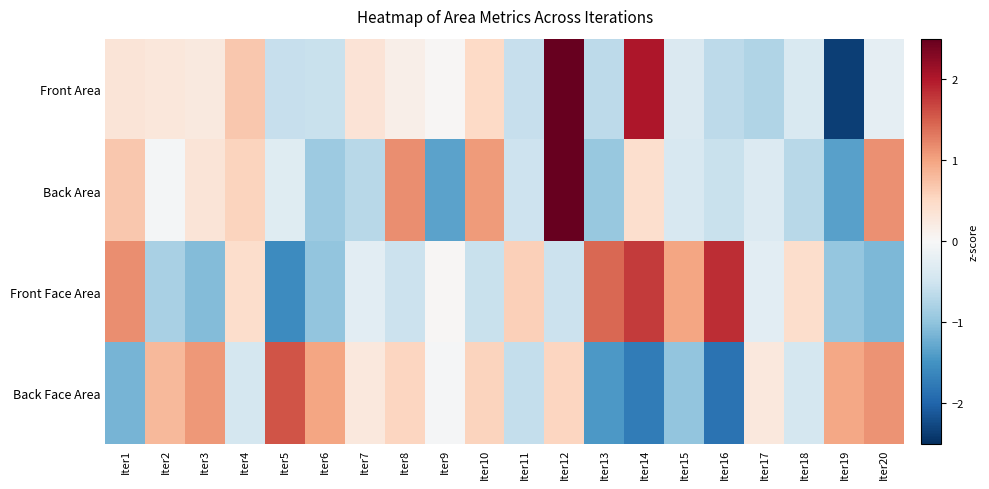

Reading right to left, what are all the values shown in this chart?

Front Area: Iter20=-0.2	Iter19=-2.4	Iter18=-0.4	Iter17=-0.7	Iter16=-0.7	Iter15=-0.4	Iter14=2.0	Iter13=-0.7	Iter12=2.6	Iter11=-0.6	Iter10=0.5	Iter9=0.0	Iter8=0.1	Iter7=0.3	Iter6=-0.5	Iter5=-0.6	Iter4=0.7	Iter3=0.3	Iter2=0.3	Iter1=0.3
Back Area: Iter20=1.2	Iter19=-1.4	Iter18=-0.7	Iter17=-0.4	Iter16=-0.6	Iter15=-0.4	Iter14=0.4	Iter13=-0.9	Iter12=2.8	Iter11=-0.5	Iter10=1.1	Iter9=-1.3	Iter8=1.2	Iter7=-0.7	Iter6=-0.9	Iter5=-0.3	Iter4=0.6	Iter3=0.3	Iter2=-0.1	Iter1=0.7
Front Face Area: Iter20=-1.1	Iter19=-1.0	Iter18=0.4	Iter17=-0.3	Iter16=1.8	Iter15=1.0	Iter14=1.7	Iter13=1.4	Iter12=-0.5	Iter11=0.6	Iter10=-0.6	Iter9=0.0	Iter8=-0.5	Iter7=-0.3	Iter6=-1.0	Iter5=-1.6	Iter4=0.4	Iter3=-1.1	Iter2=-0.8	Iter1=1.2
Back Face Area: Iter20=1.1	Iter19=1.0	Iter18=-0.4	Iter17=0.3	Iter16=-1.8	Iter15=-1.0	Iter14=-1.7	Iter13=-1.4	Iter12=0.5	Iter11=-0.6	Iter10=0.6	Iter9=-0.0	Iter8=0.5	Iter7=0.3	Iter6=1.0	Iter5=1.6	Iter4=-0.4	Iter3=1.1	Iter2=0.8	Iter1=-1.2